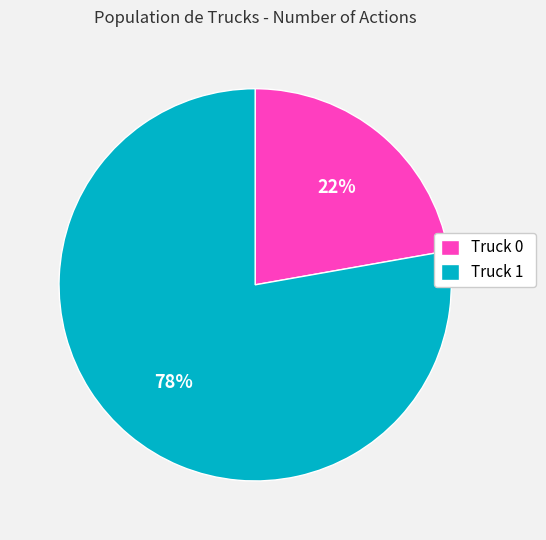

Approximately how many times larger is the value at Truck 0 compared to Truck 1?

0.3